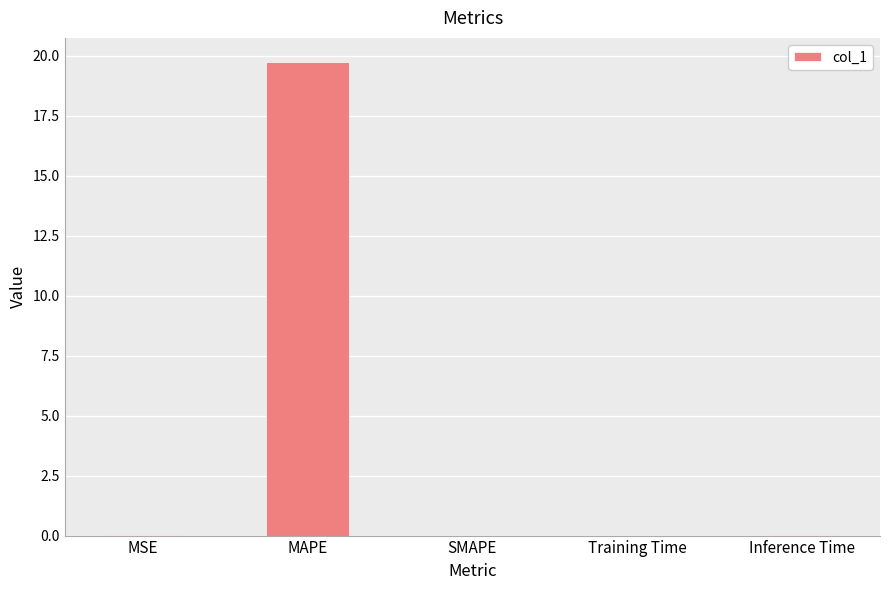

The value at SMAPE is 13.4. True or false?

False